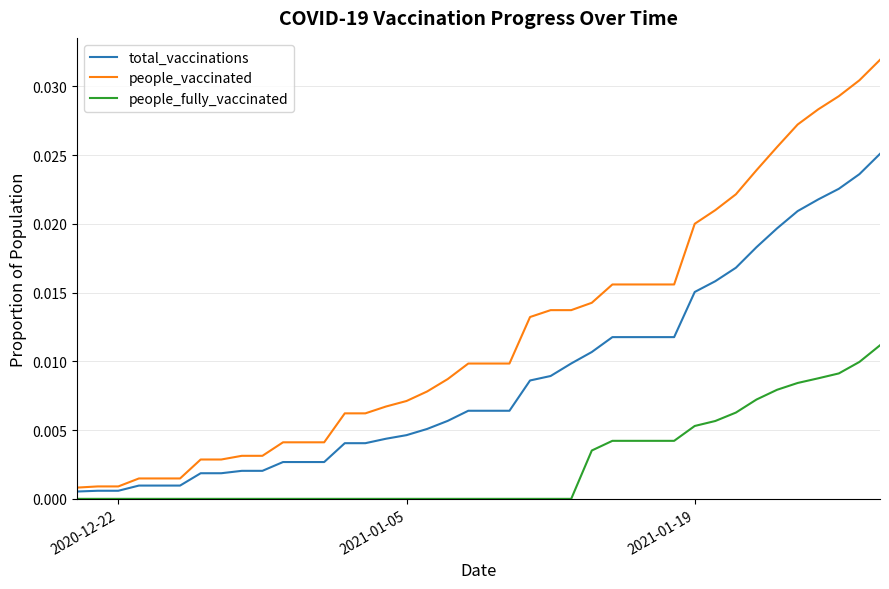

At how many categories does at least one series exceed 0?

40